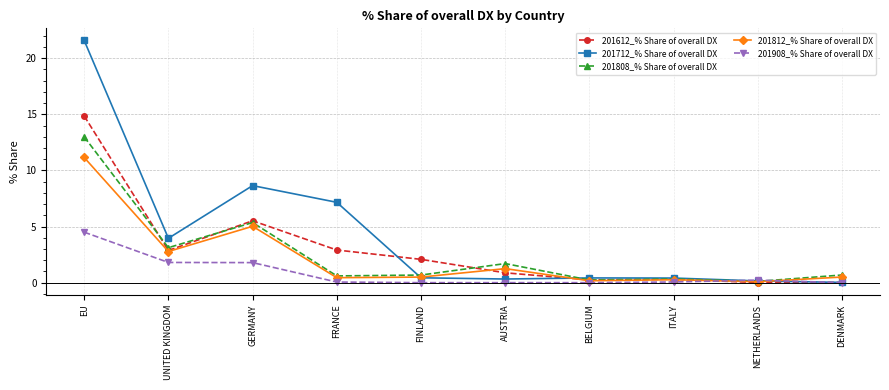

Rank the series by their maximum value, from highest to lowest.

201712_% Share of overall DX, 201612_% Share of overall DX, 201808_% Share of overall DX, 201812_% Share of overall DX, 201908_% Share of overall DX